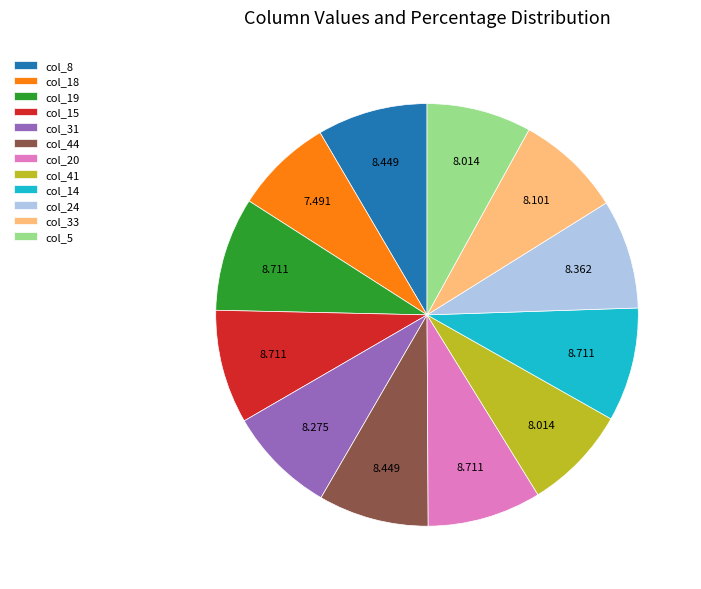

Is there any slice that represents more than half of the pie?

No